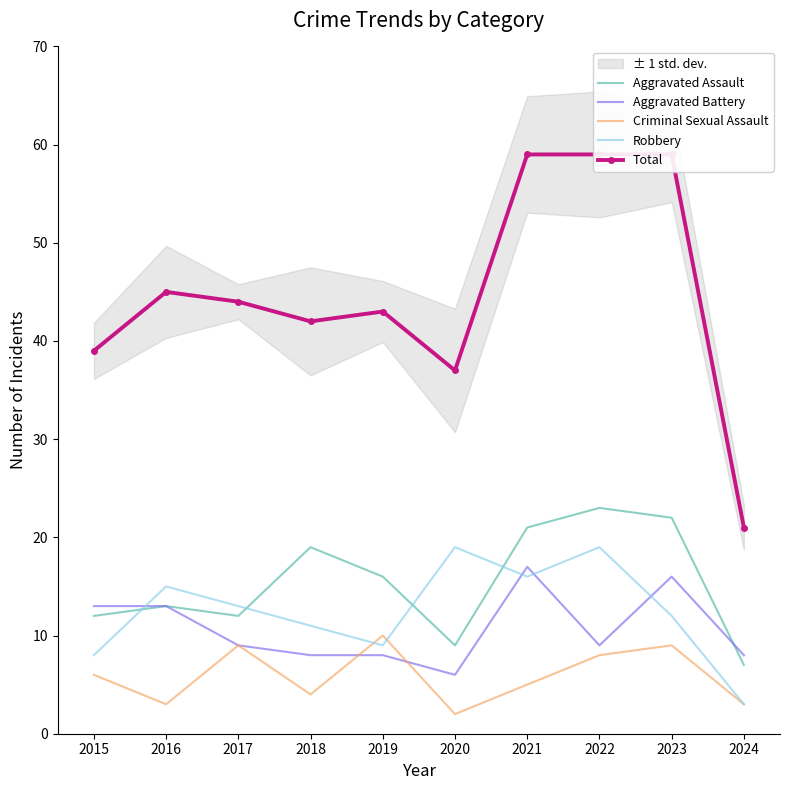

What is the value of the Criminal Sexual Assault point at the 4th from the left?

4